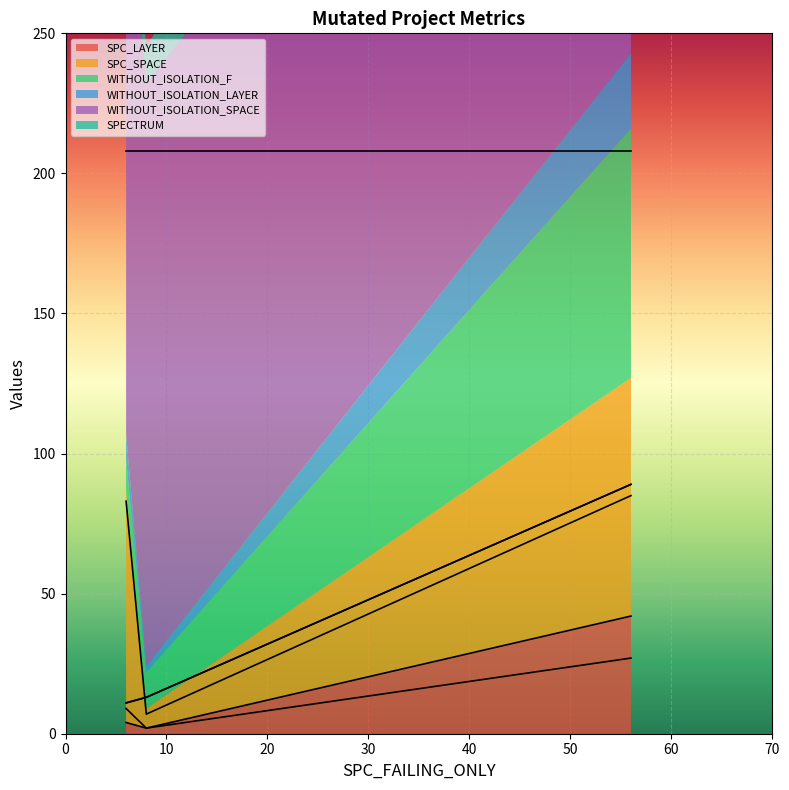

Is it true that SPC_LAYER equals 2 at 6?

False